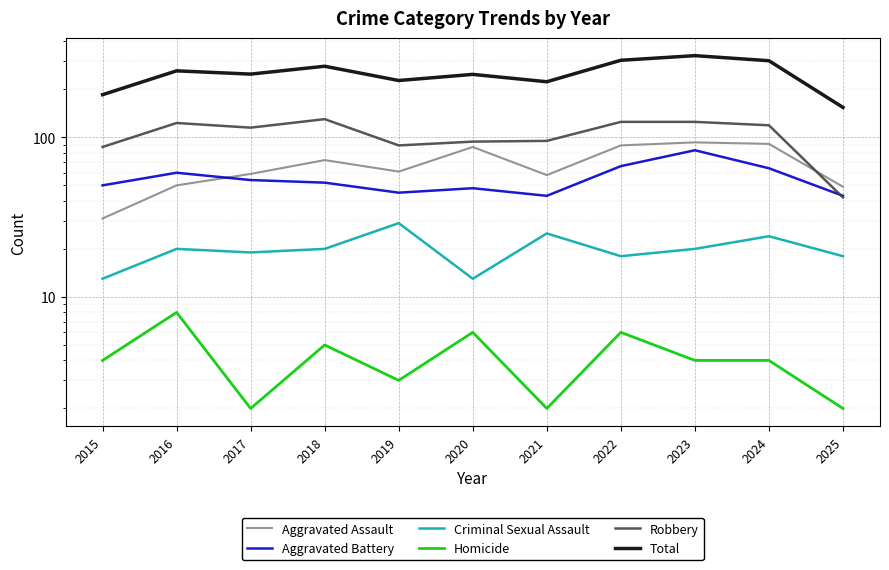

Read the Homicide value at 2017.

2